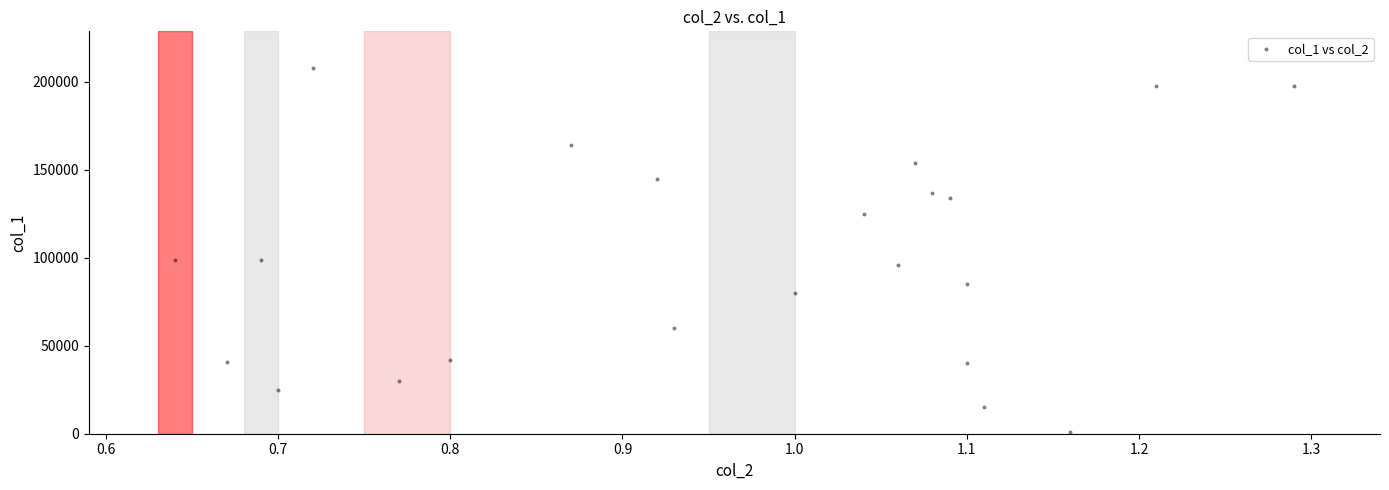

What is the range of Y values (max minus min)?

207000